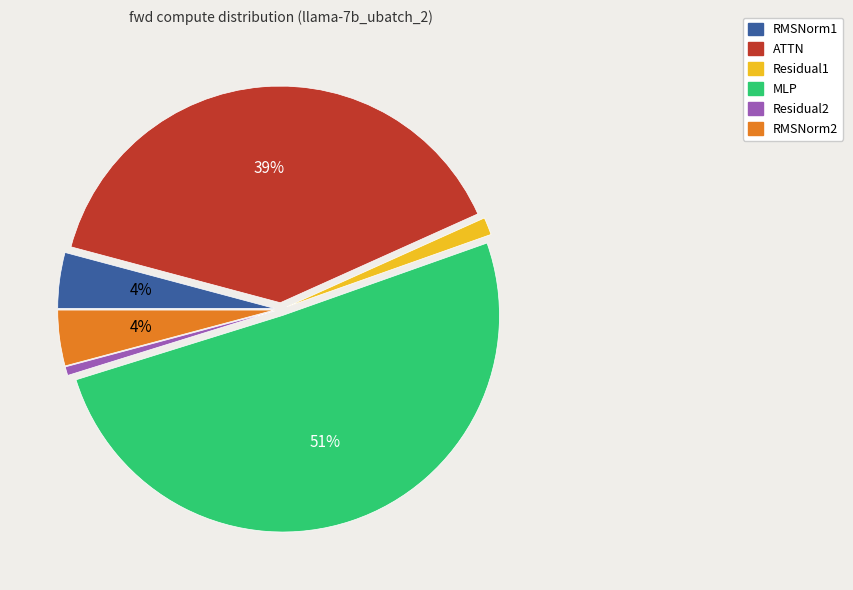

True or false: ATTN accounts for 39% of the total.

True